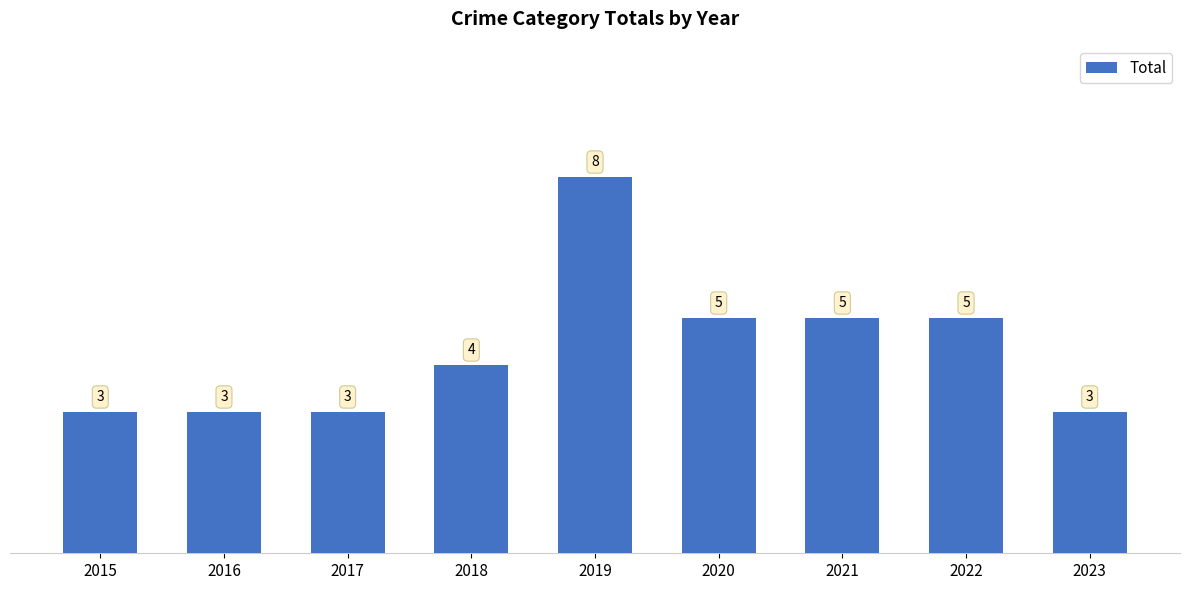

Read the value at 2020.

5